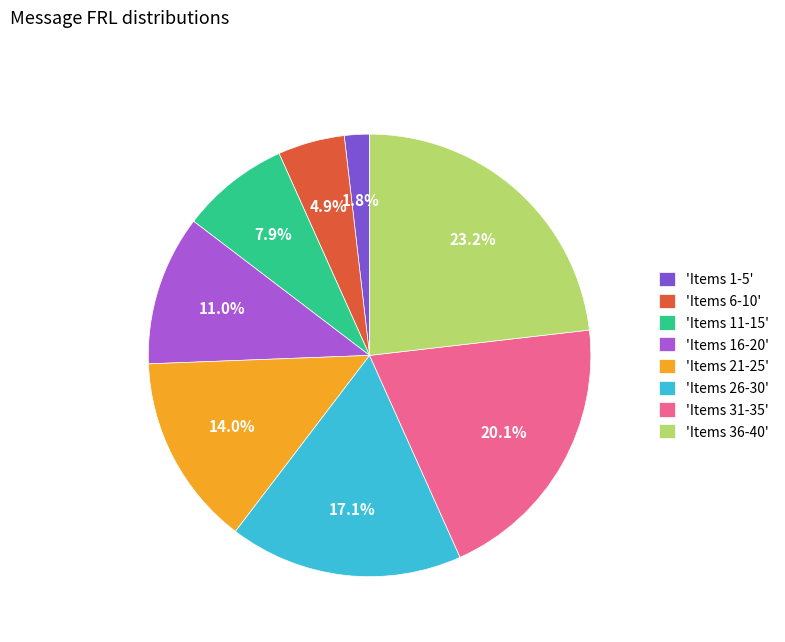

Rank the categories by value from lowest to highest.

'Items 1-5', 'Items 6-10', 'Items 11-15', 'Items 16-20', 'Items 21-25', 'Items 26-30', 'Items 31-35', 'Items 36-40'